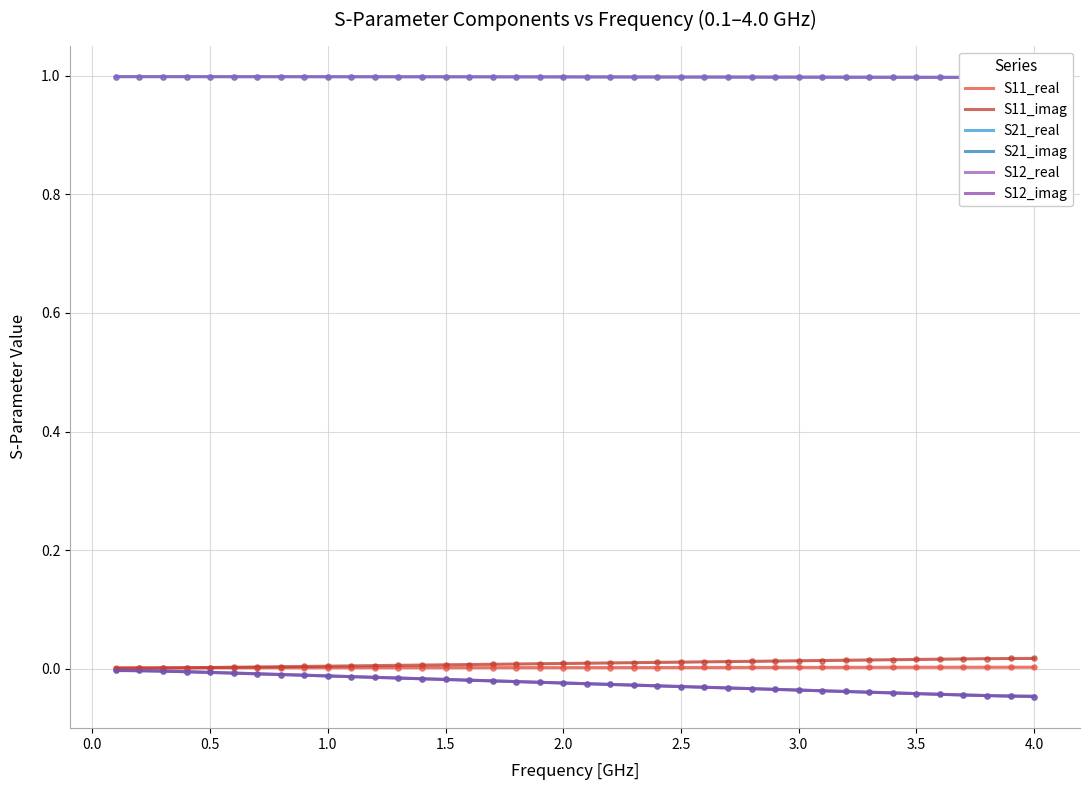

What is the total value across all series at 0.5?

2.0